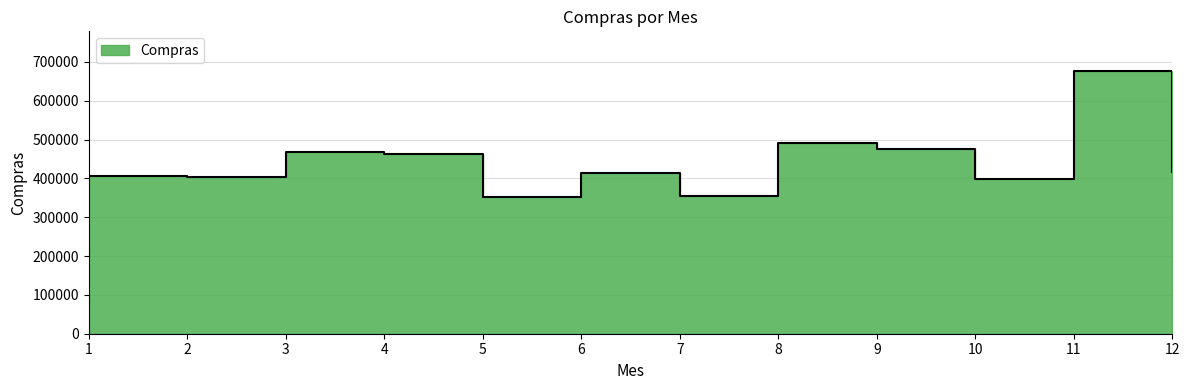

What is the sum of the values at 6 and 9?

891996